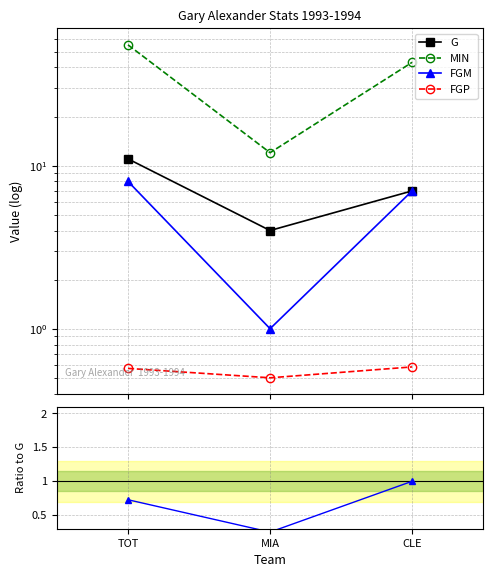

At which label does MIN first exceed 43?

TOT